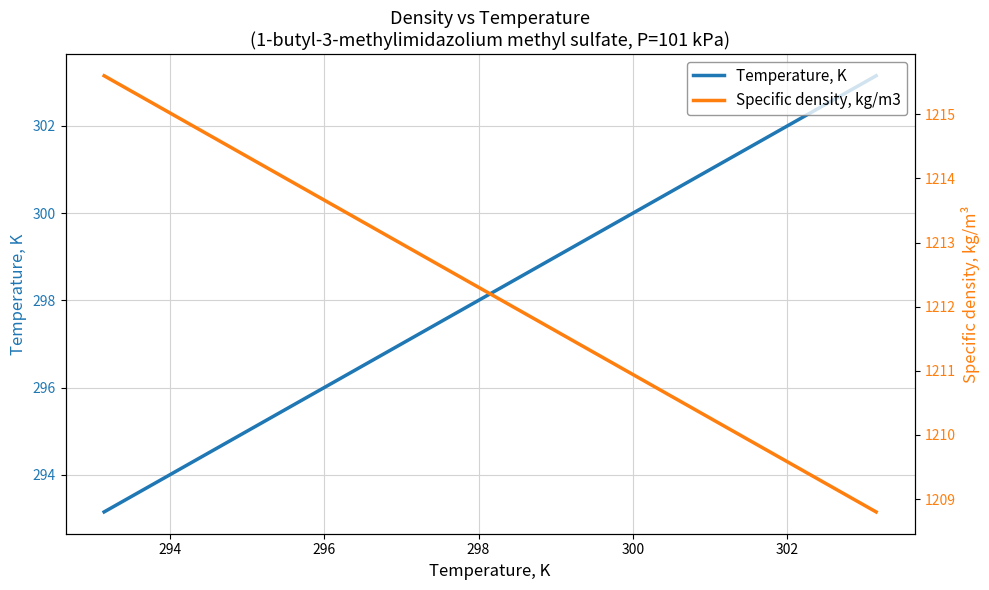

How many lines are shown in the chart?

2